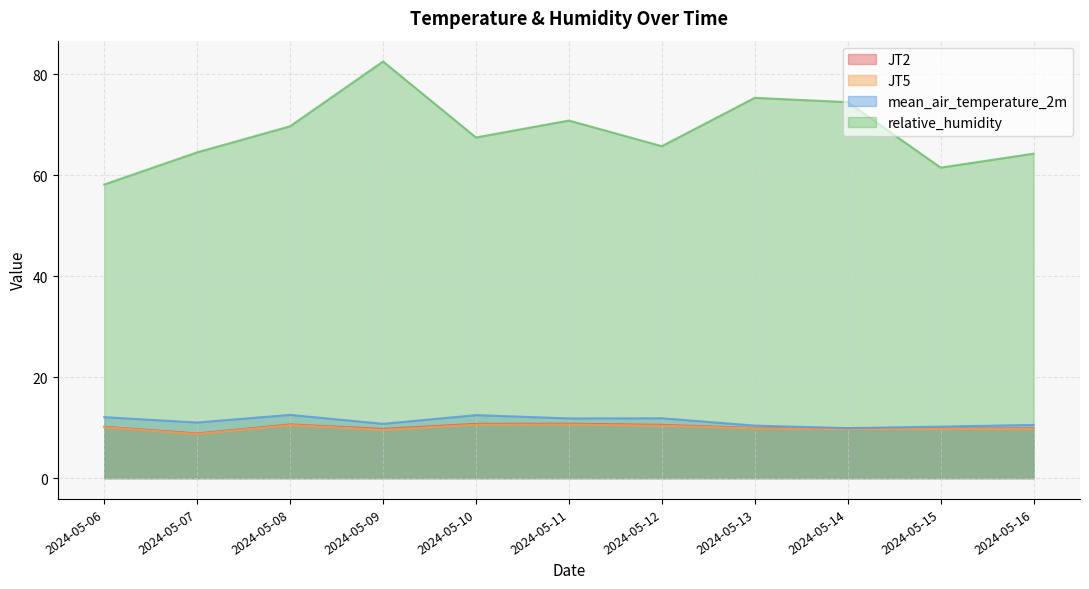

True or false: mean_air_temperature_2m and JT2 cross at least once.

False